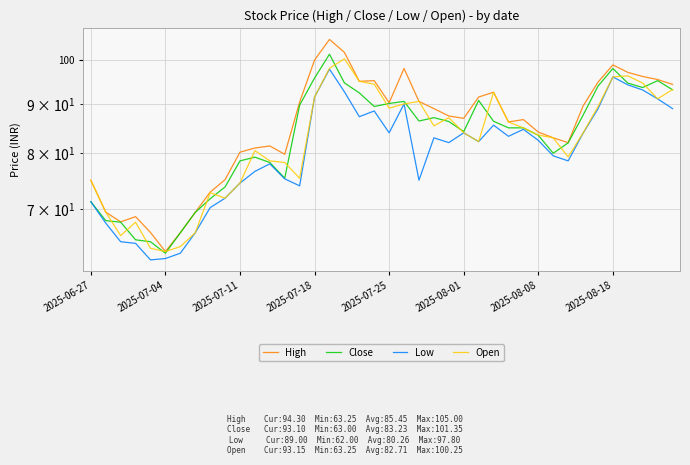

What position from the left is 22?

23